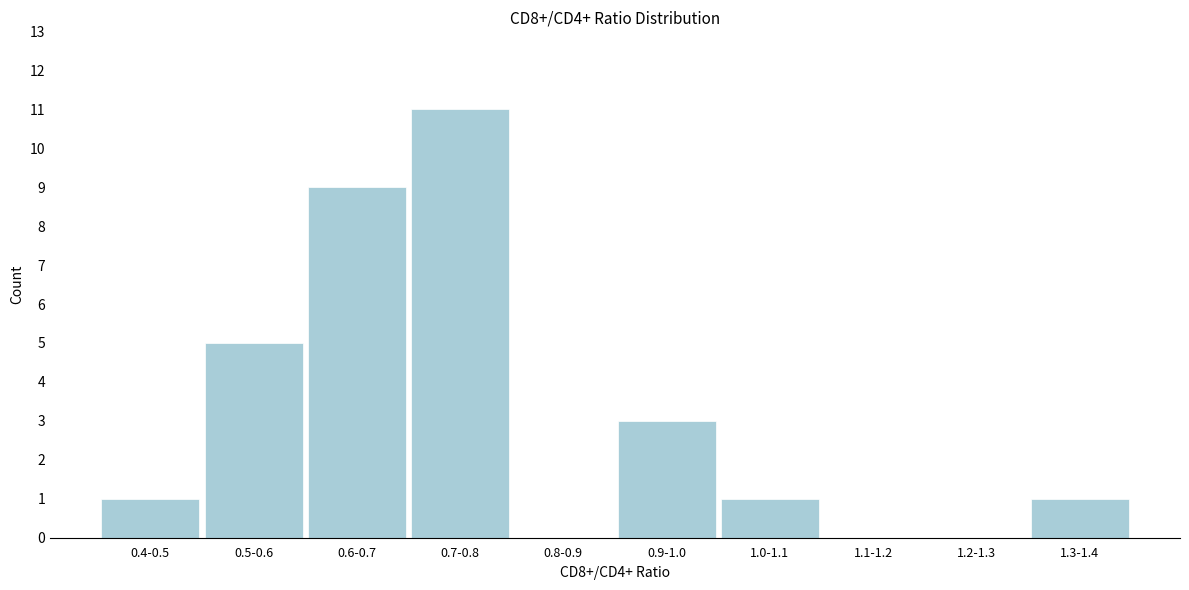

Reading left to right, list all the values displayed in this chart.

0.4-0.5=1	0.5-0.6=5	0.6-0.7=9	0.7-0.8=11	0.8-0.9=0	0.9-1.0=3	1.0-1.1=1	1.1-1.2=0	1.2-1.3=0	1.3-1.4=1